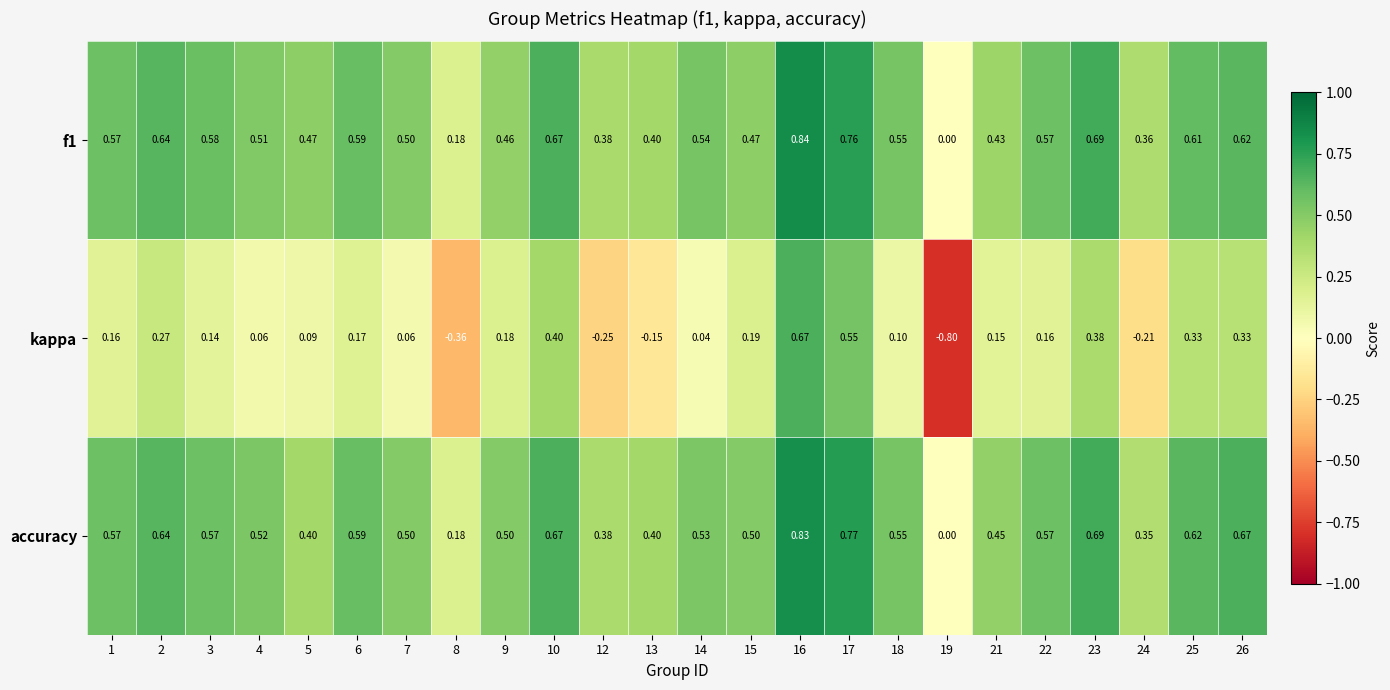

Which series changed the most between 17 and 21?

kappa